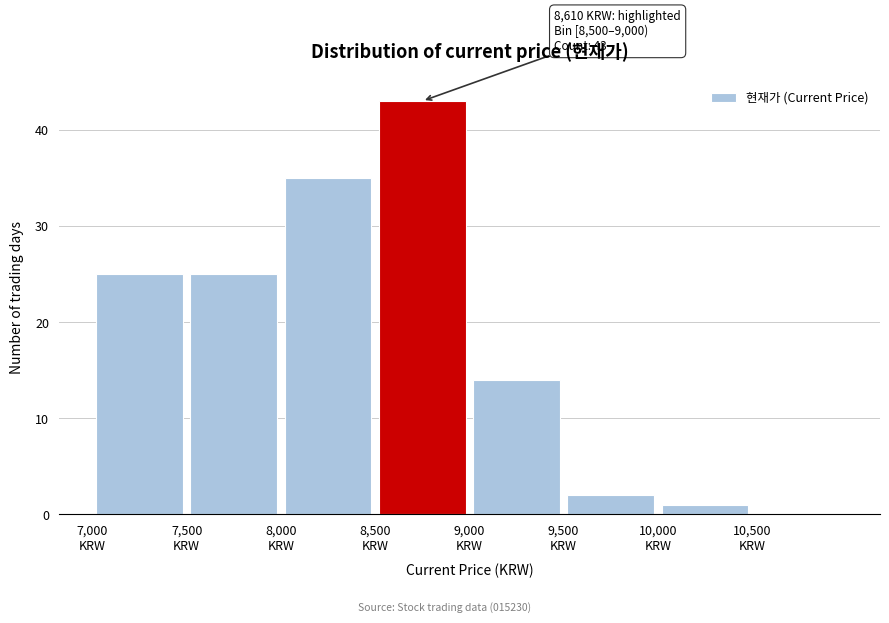

Which range on the x-axis has the tallest bar?

8500 to 9000